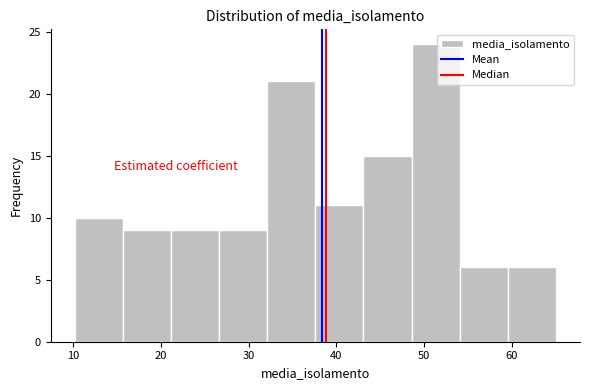

What is the height of the bar covering 21 to 27 on the x-axis? Neither the bar edges nor the heights are printed on the chart, so give them approximately, as read against the axes.

9